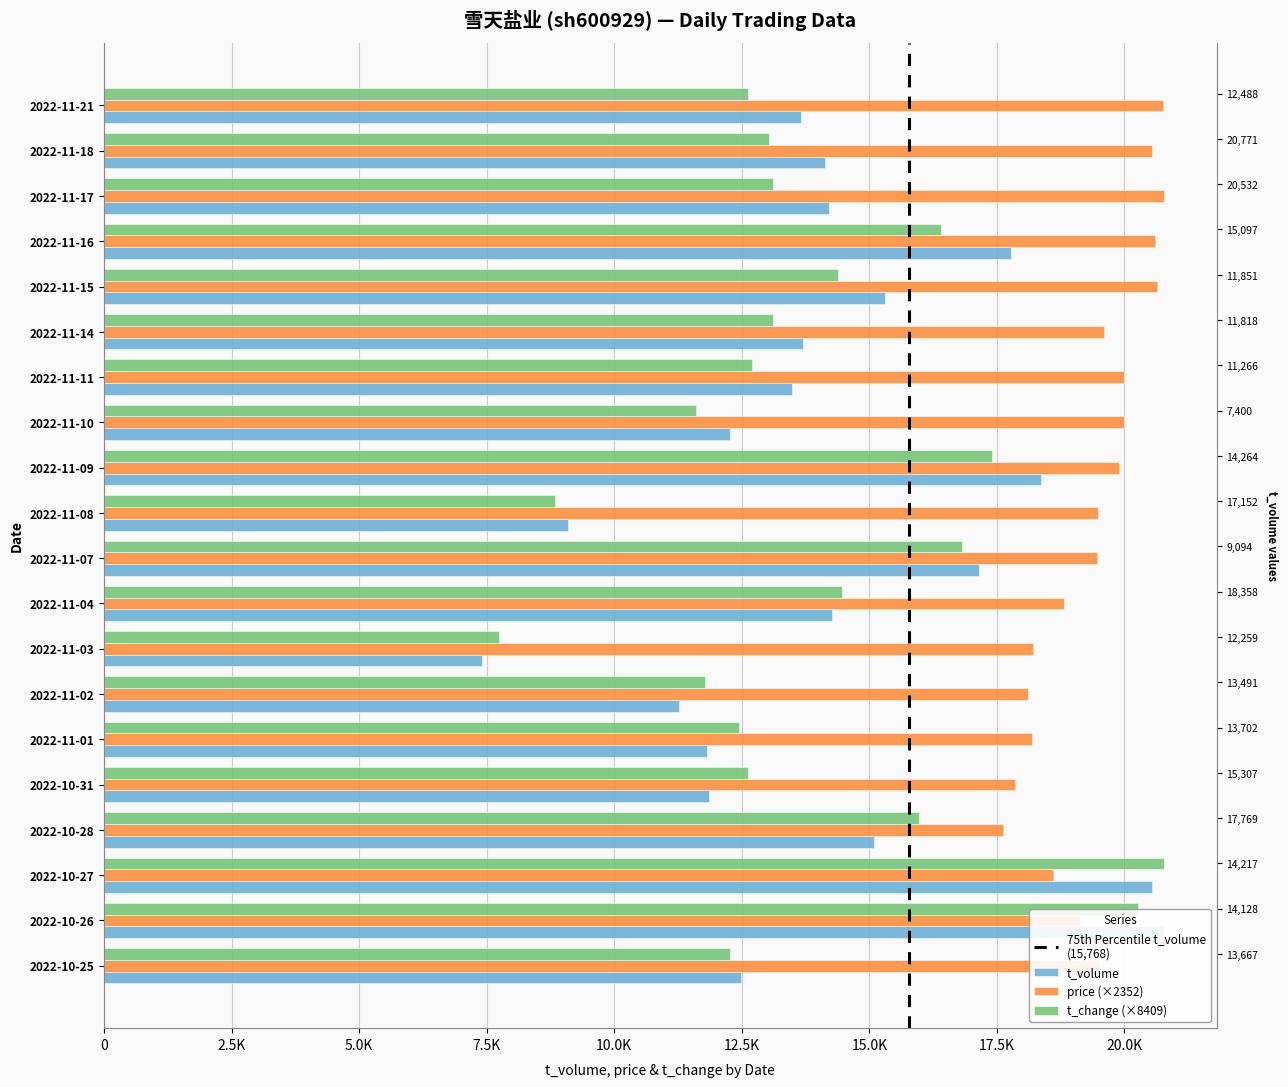

What is the average value of the price series?

19386.7